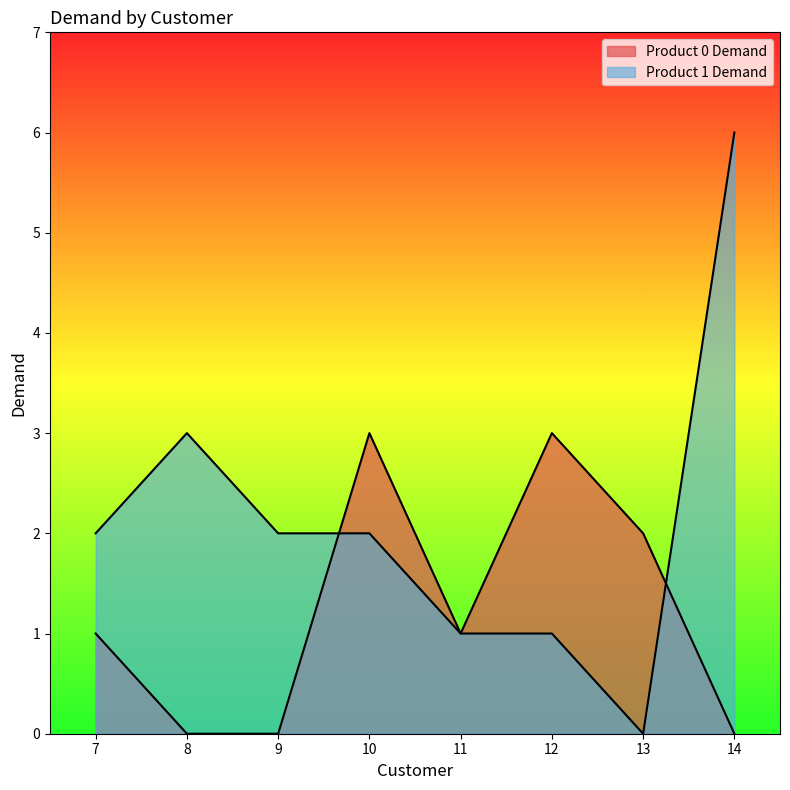

What is the sum of the Product 1 Demand values at 11 and 14?

7